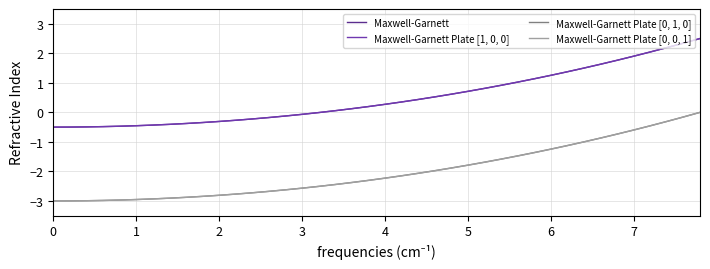

Is this an area chart (filled region under the line)?

No